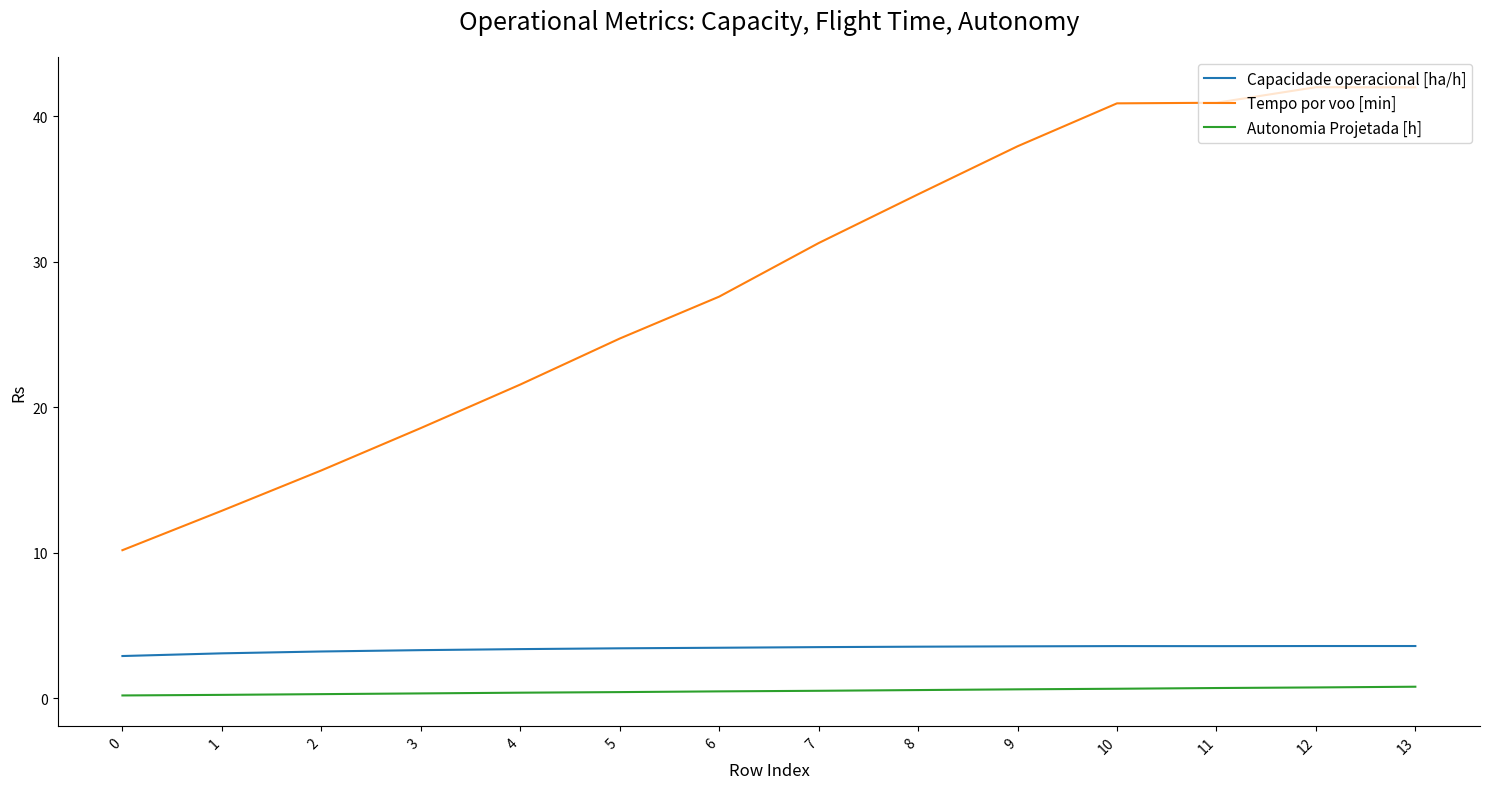

Is the value of Capacidade operacional [ha/h] at 13 greater than the value of Tempo por voo [min] at 1?

No